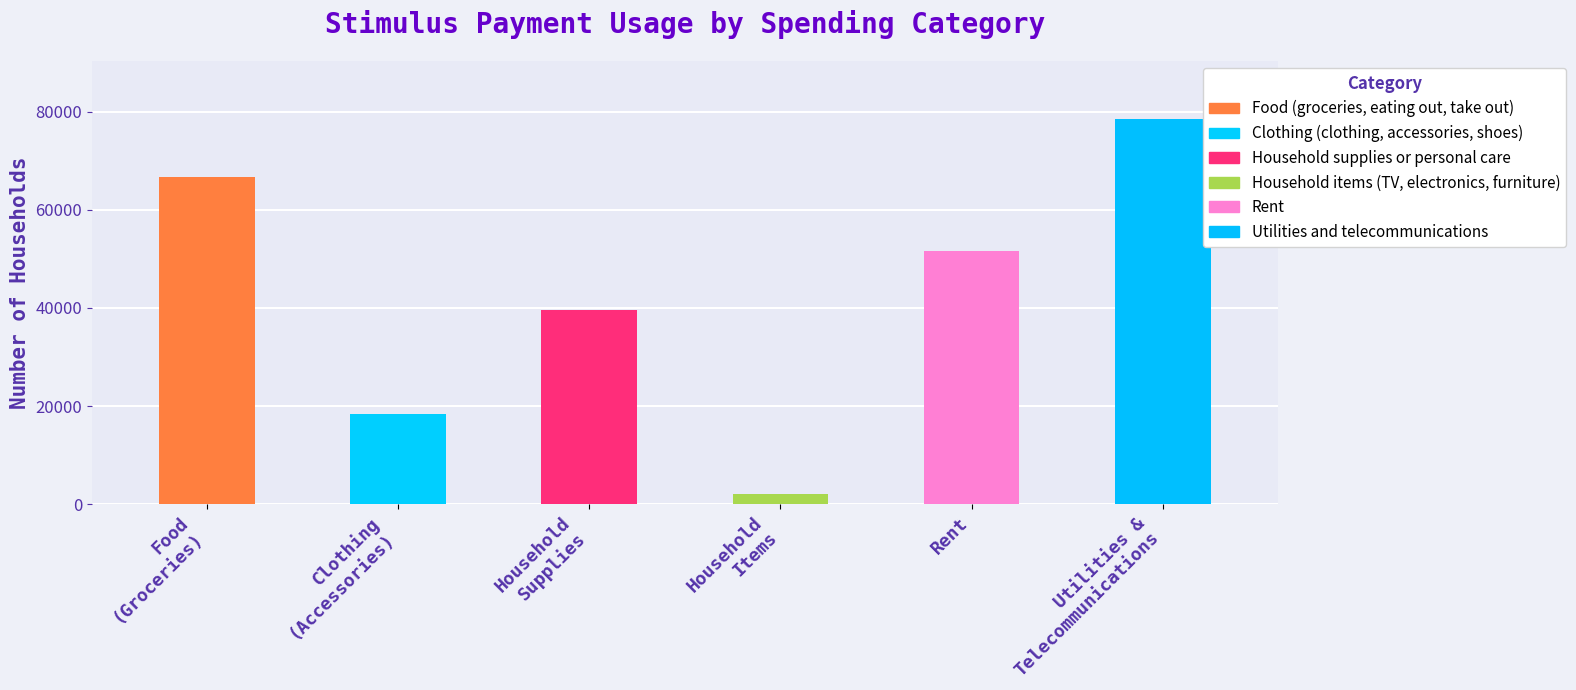

What are all the series names shown in the legend?

Food (groceries, eating out, take out), Clothing (clothing, accessories, shoes), Household supplies or personal care, Household items (TV, electronics, furniture), Rent, Utilities and telecommunications